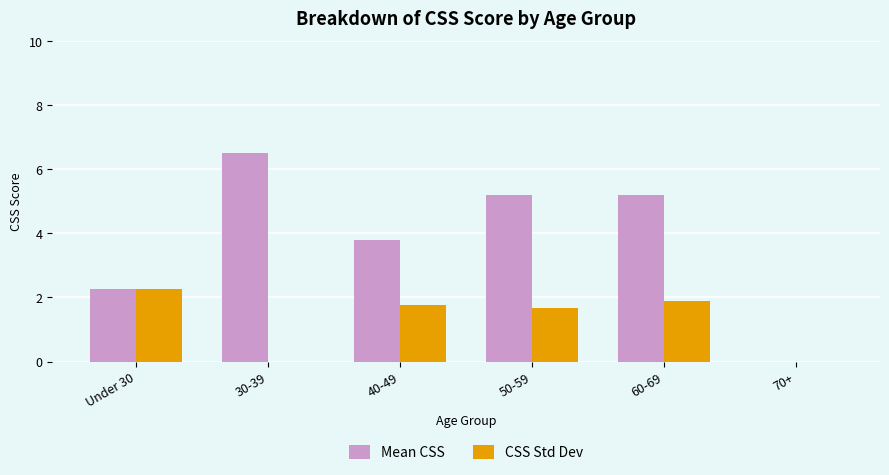

What is the sum of the Mean CSS values at 30-39 and 60-69?

11.7